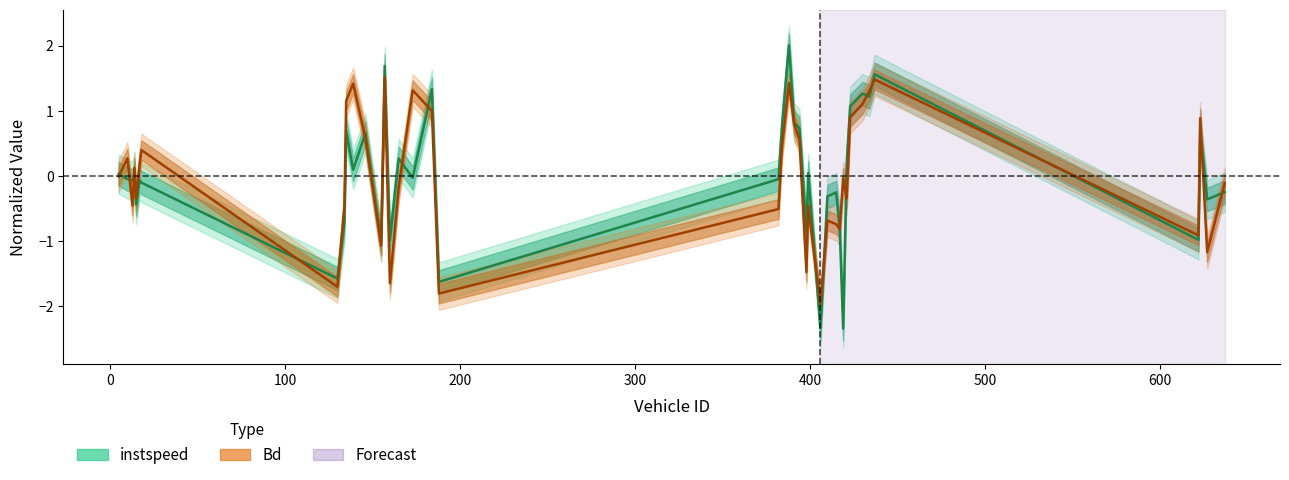

True or false: instspeed and Bd cross at least once.

True